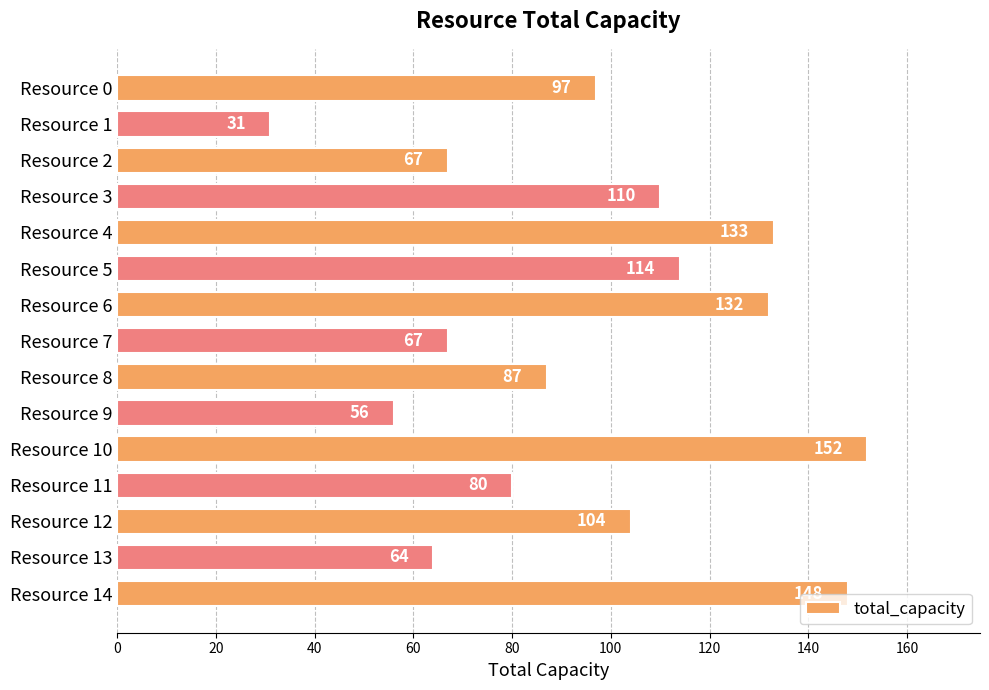

What is the minimum value shown in the chart?

31